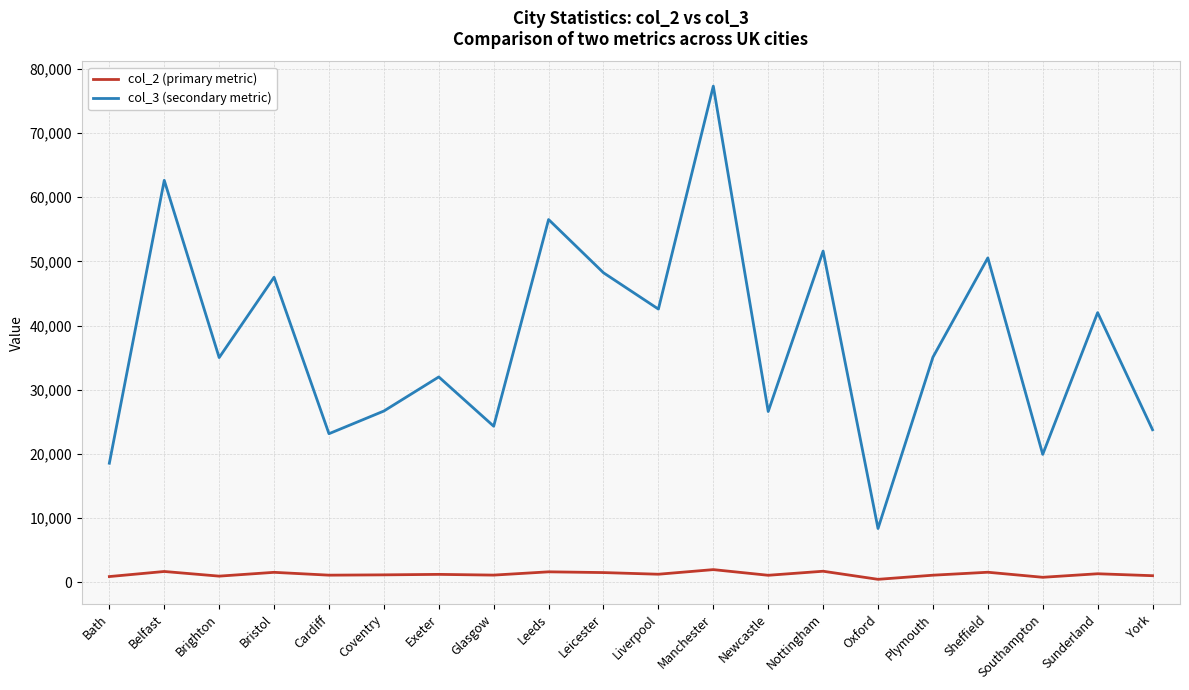

List the series in order of their overall mean, highest first.

col_3 (secondary metric), col_2 (primary metric)